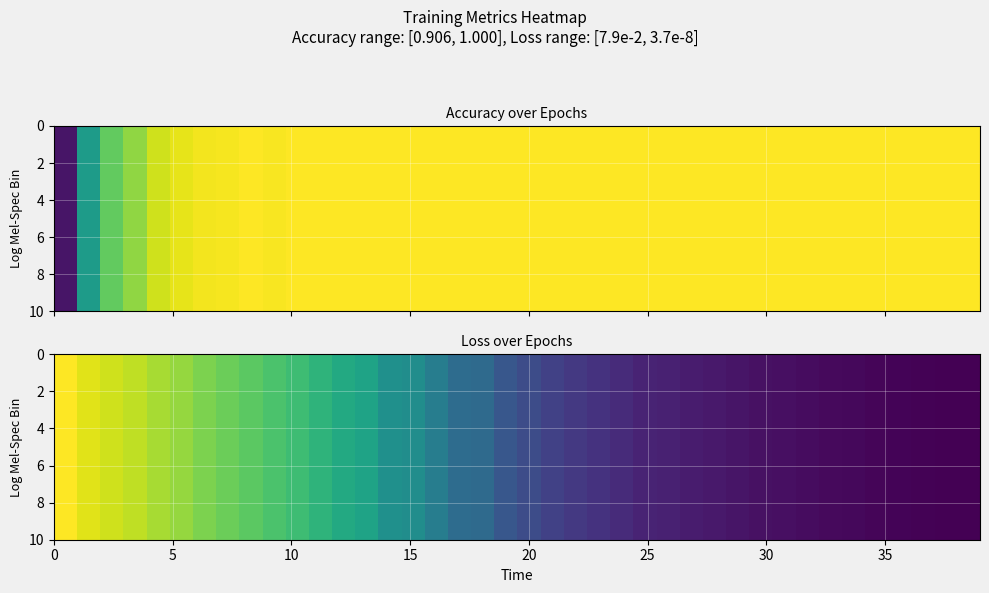

How many distinct data groups are displayed?

10